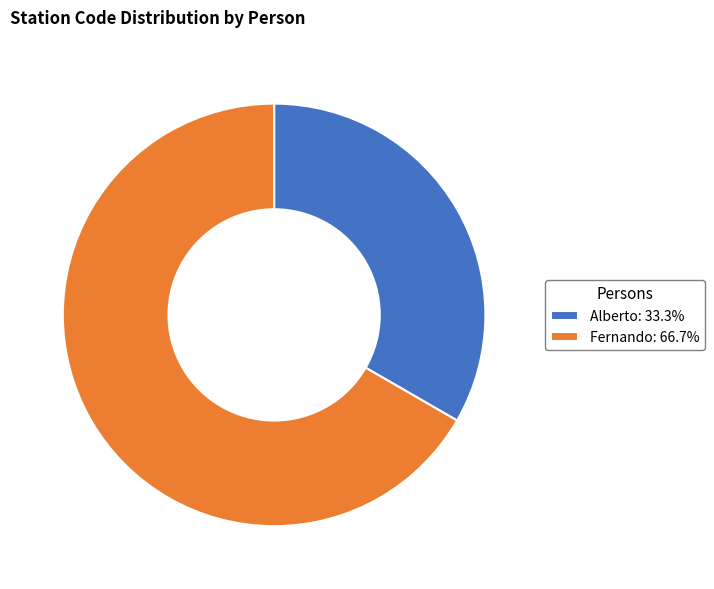

Does any single category account for the majority?

Yes